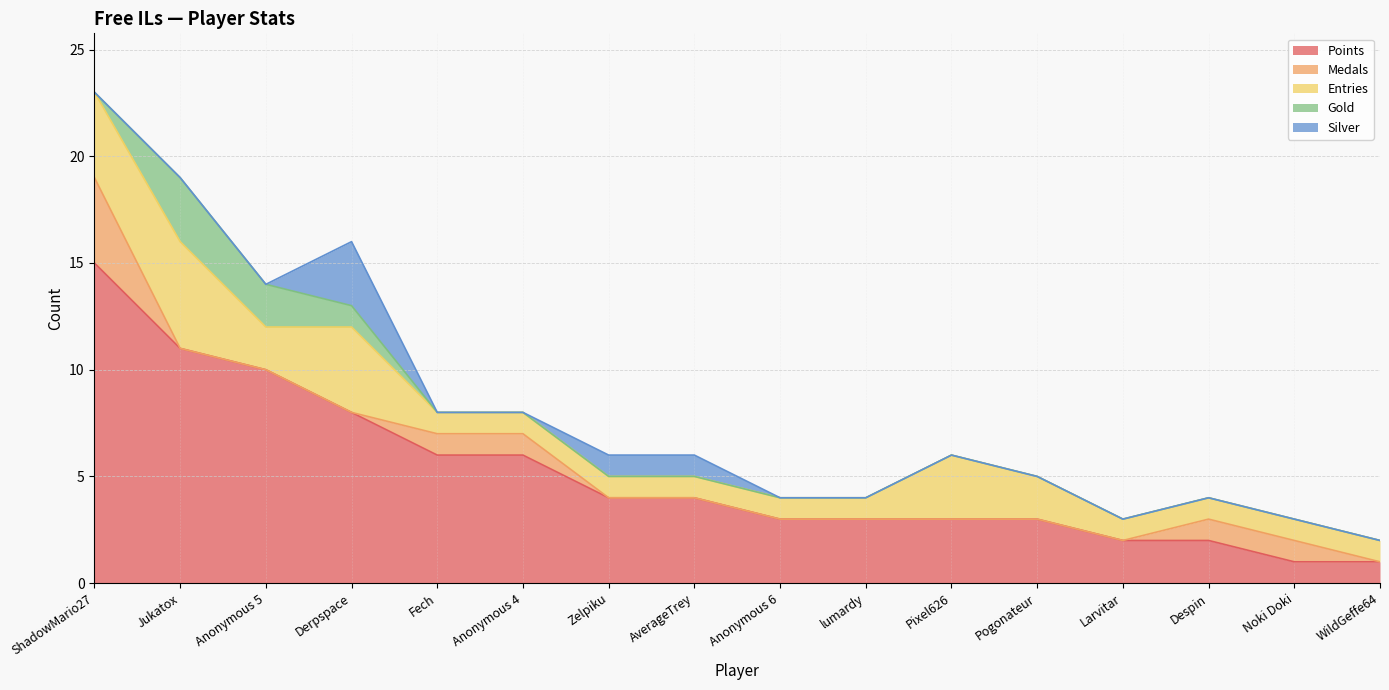

What are all the series names shown in the legend?

Points, Medals, Entries, Gold, Silver